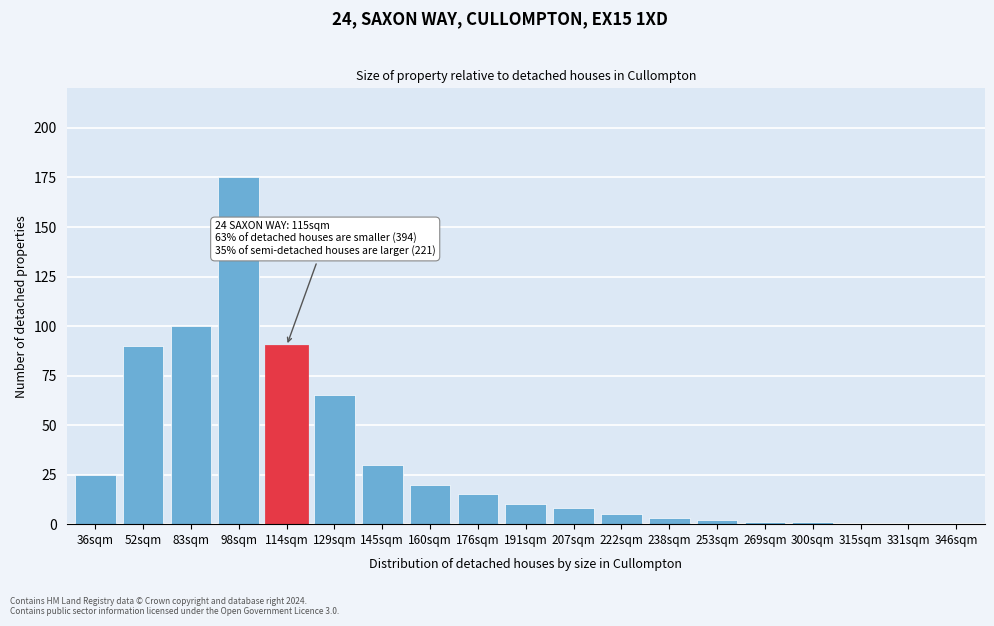

Reading left to right, transcribe all the data shown in this chart.

36sqm=25	52sqm=90	83sqm=100	98sqm=175	114sqm=90	129sqm=65	145sqm=30	160sqm=20	176sqm=15	191sqm=10	207sqm=8	222sqm=5	238sqm=3	253sqm=2	269sqm=1	300sqm=1	315sqm=0	331sqm=0	346sqm=0